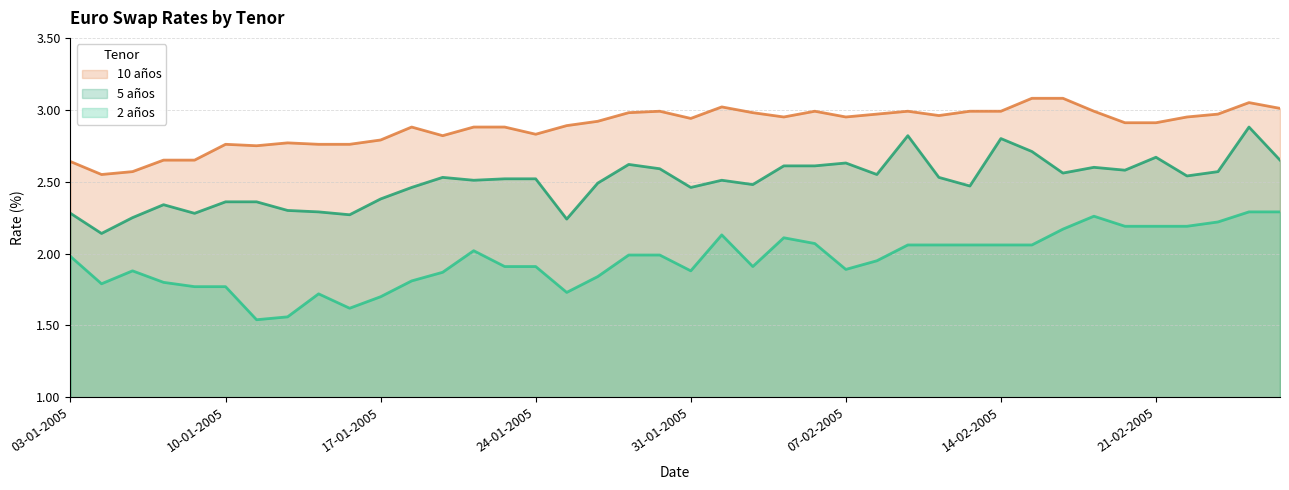

What is the sum of all 10 años values?

115.4